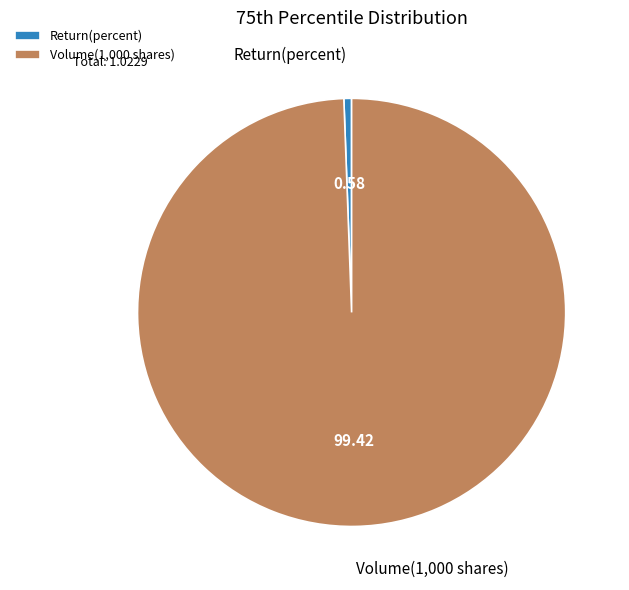

What is the smallest slice in the pie chart?

Return(percent)